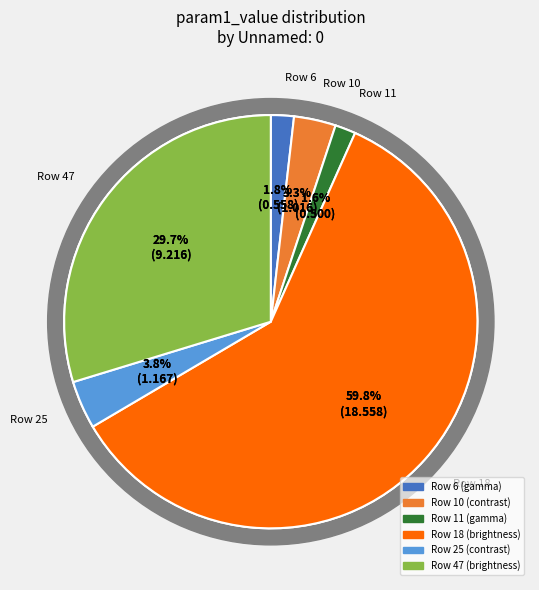

Count the number of slices in the pie.

6